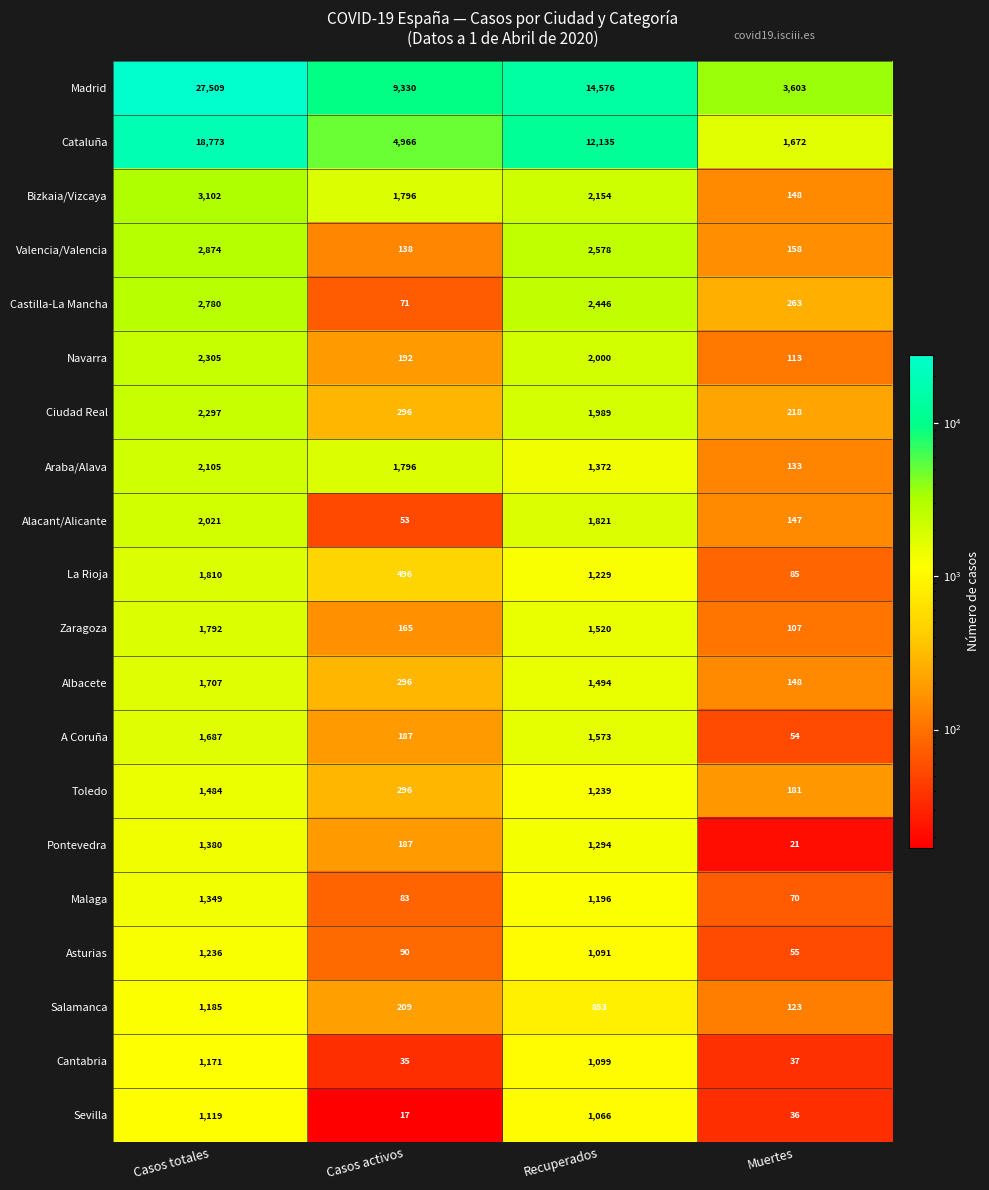

At which category does the chart reach its minimum across all series?

Casos activos